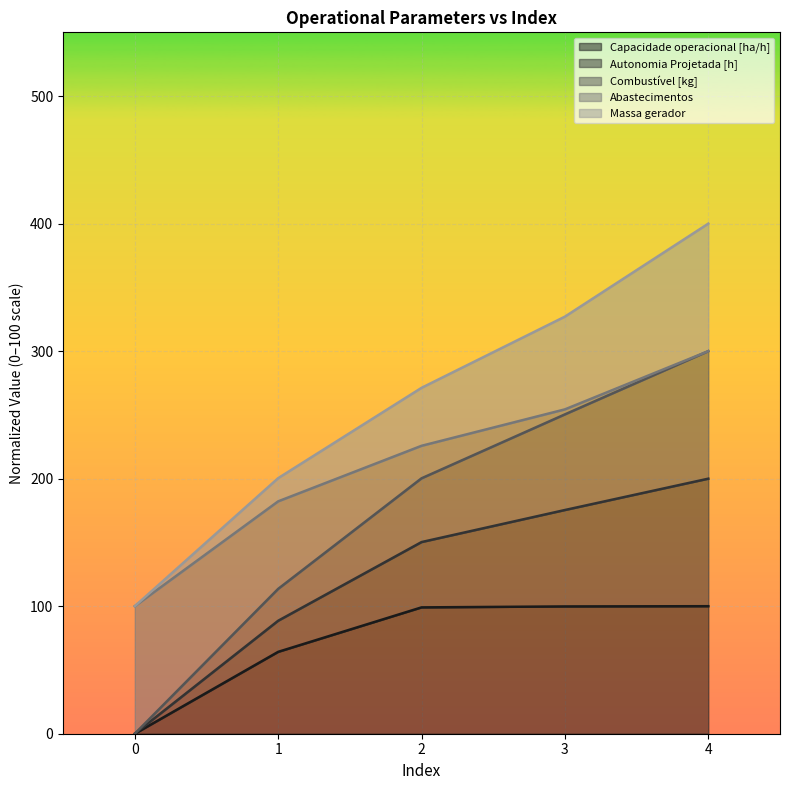

What is the total value across all series at 4?

400.0